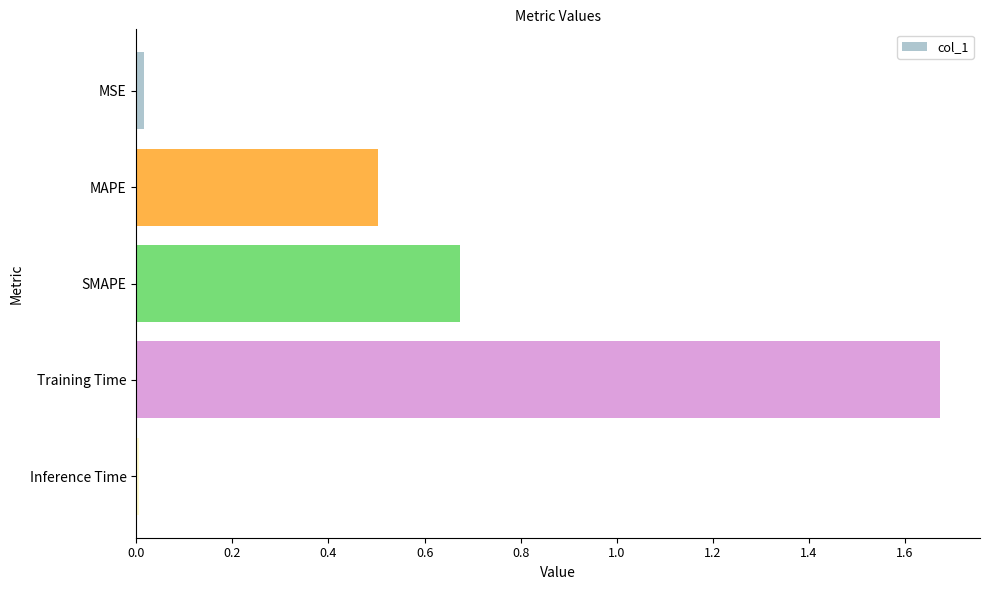

What is the average value?

0.6